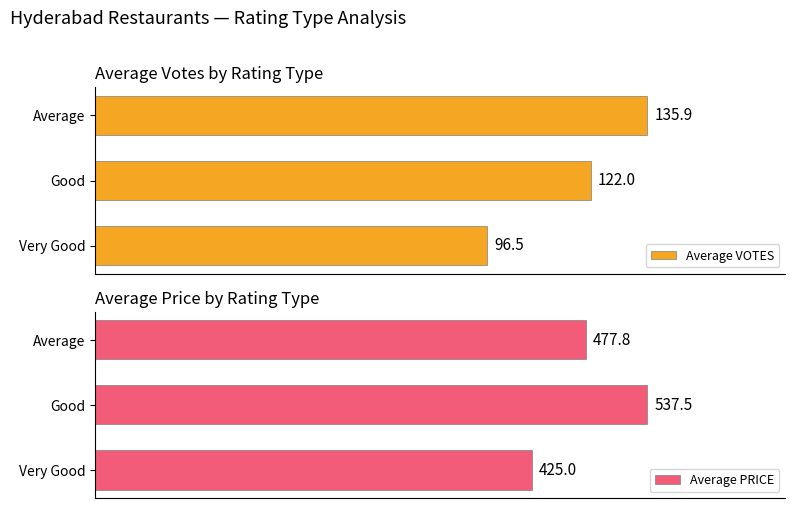

Where is Average PRICE nearest to the value 481?

Average